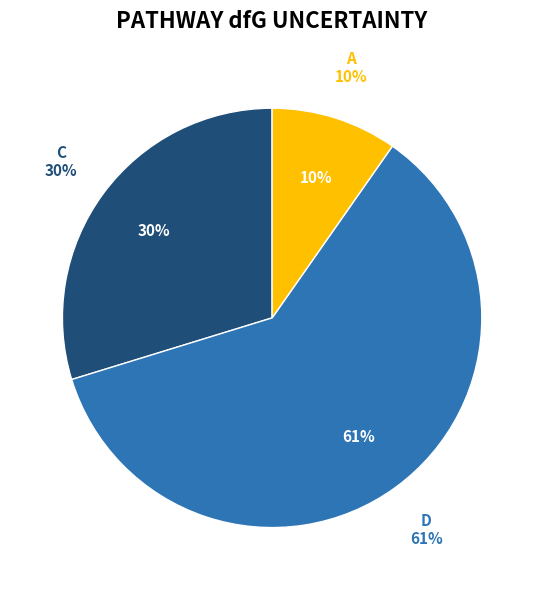

Does A account for over 50% of the chart?

No